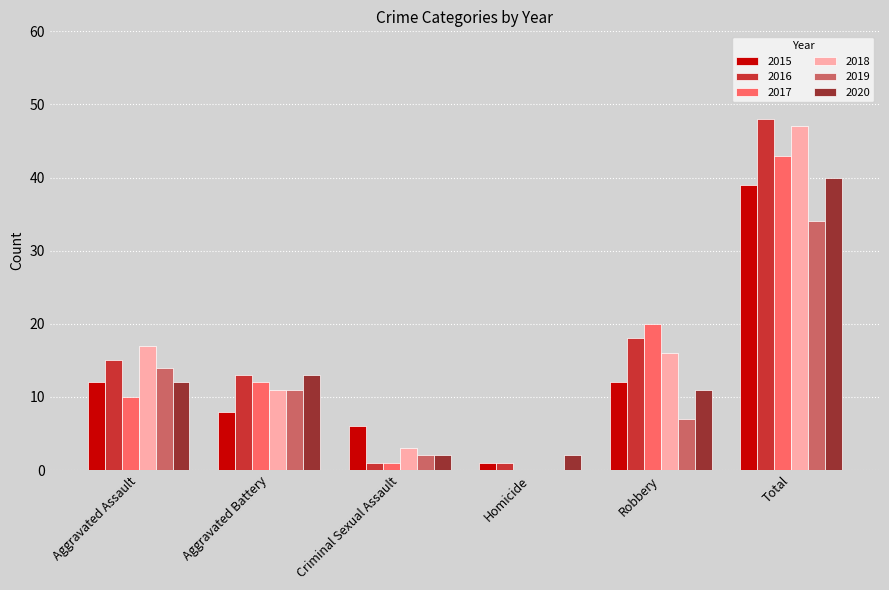

True or false: 2015 has a value of 12 at Aggravated Assault.

True